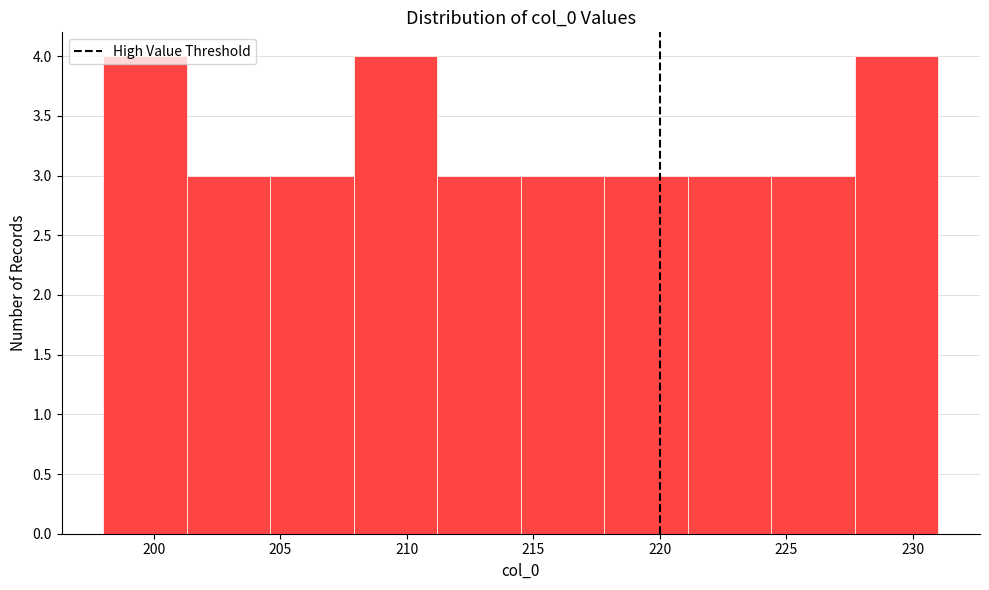

Reading left to right, transcribe this chart: for each bar, give the range it covers on the x-axis and its height. Neither the bar edges nor the heights are printed on the chart, so give them approximately, as read against the axes.

198.0 to 201.3: 4
201.3 to 204.6: 3
204.6 to 207.9: 3
207.9 to 211.2: 4
211.2 to 214.5: 3
214.5 to 217.8: 3
217.8 to 221.1: 3
221.1 to 224.4: 3
224.4 to 227.7: 3
227.7 to 231.0: 4